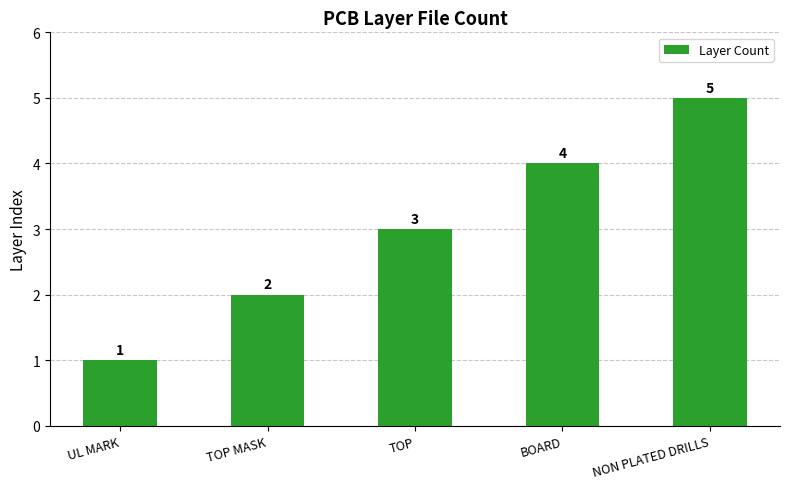

What position from the right is TOP MASK?

4